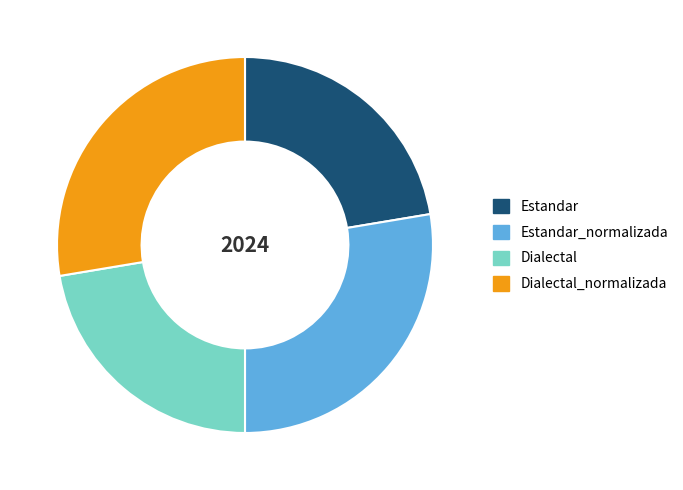

Is Estandar_normalizada the majority of the pie?

No